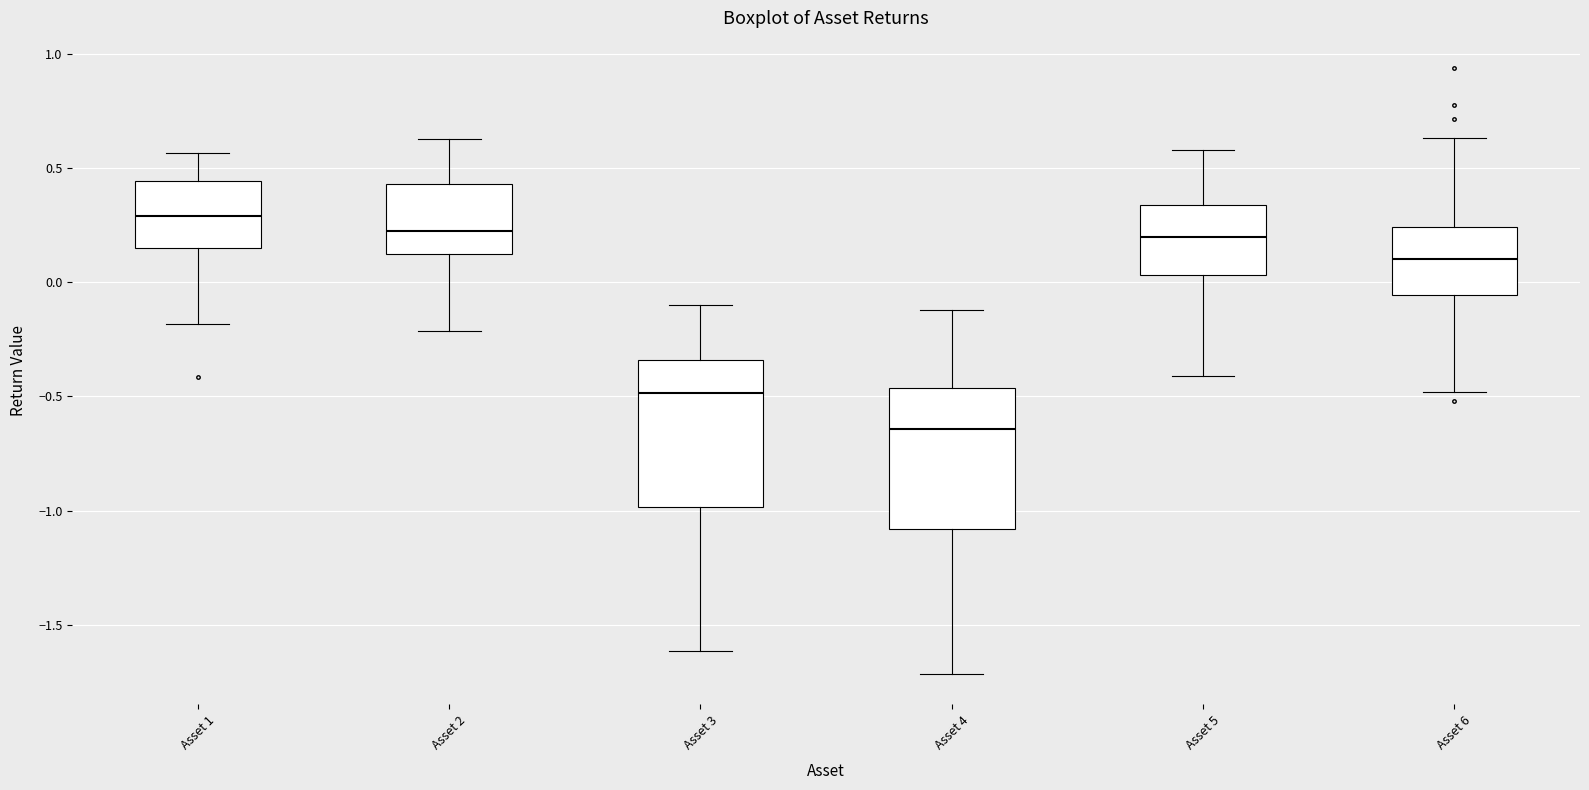

Reading left to right, transcribe this box plot: for each box, give where its median line is, the range the box spans, and where its two whiskers end, as read against the y-axis. The values are not printed on the chart, so give them approximately, as read against the axis.

Asset 1: median 0.30, box 0.15 to 0.45, whiskers -0.20 to 0.55
Asset 2: median 0.20, box 0.10 to 0.45, whiskers -0.20 to 0.65
Asset 3: median -0.50, box -1.00 to -0.35, whiskers -1.60 to -0.10
Asset 4: median -0.65, box -1.10 to -0.45, whiskers -1.70 to -0.10
Asset 5: median 0.20, box 0.05 to 0.35, whiskers -0.40 to 0.60
Asset 6: median 0.10, box -0.05 to 0.25, whiskers -0.50 to 0.65